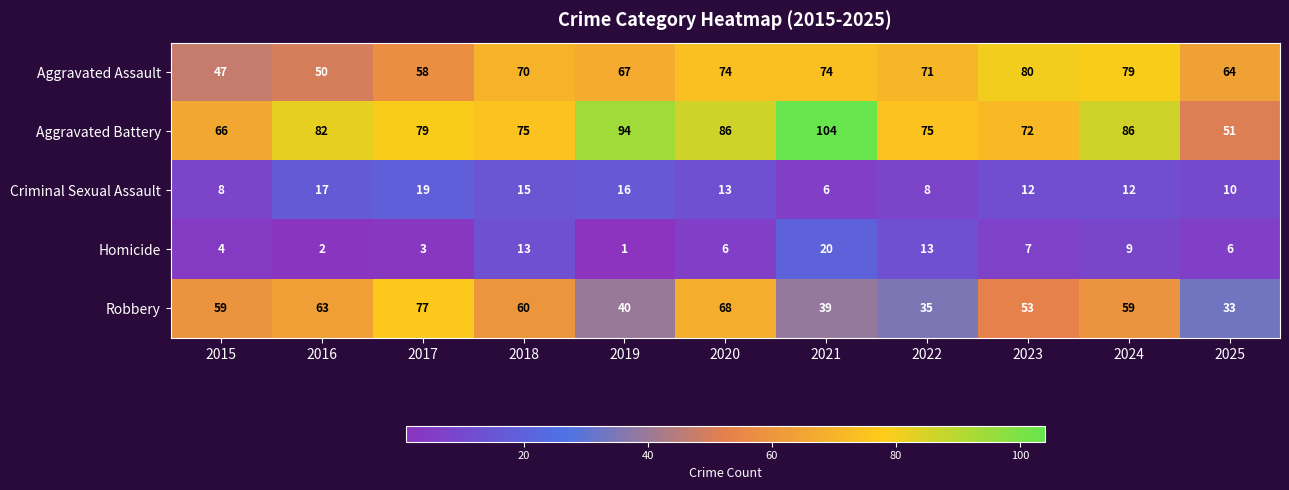

The value of Aggravated Assault at 2019 is 15. True or false?

False